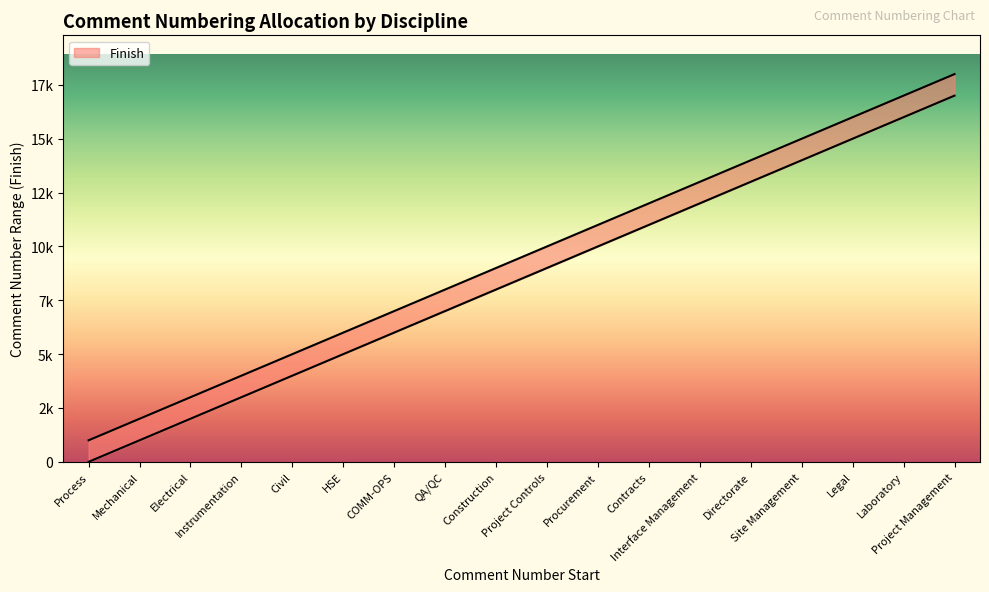

List the labels in order of value, smallest first.

Process, Mechanical, Electrical, Instrumentation, Civil, HSE, COMM-OPS, QA/QC, Construction, Project Controls, Procurement, Contracts, Interface Management, Directorate, Site Management, Legal, Laboratory, Project Management